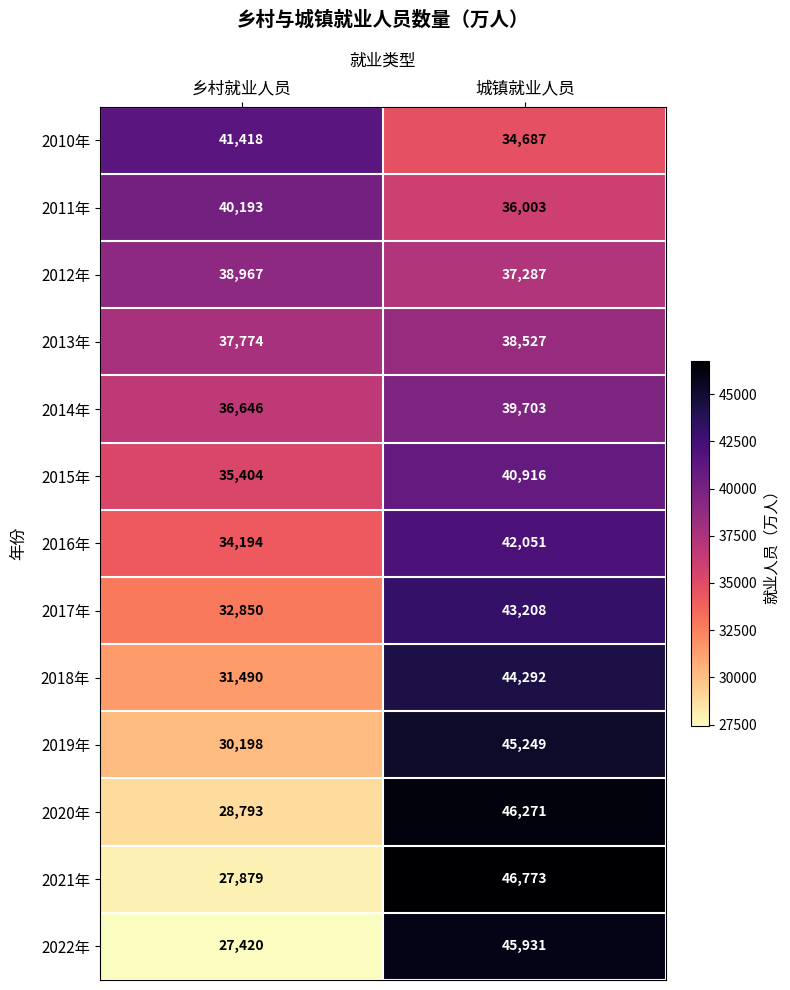

How many data points does each series have?

2